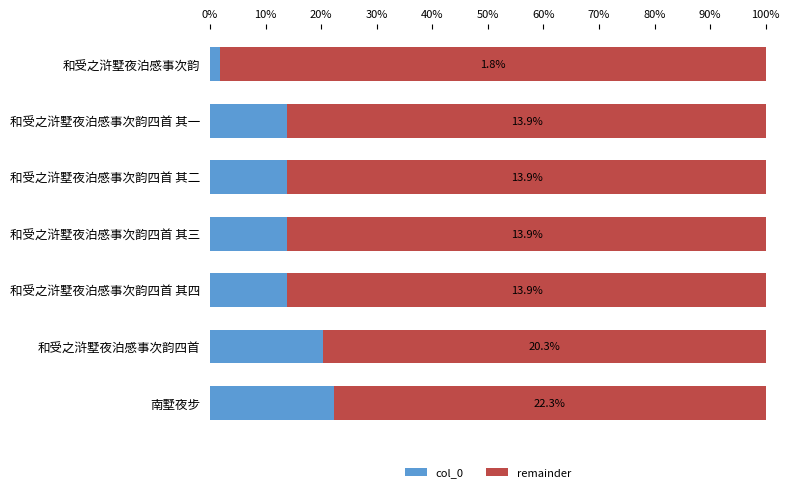

What is the total value across all series at 和受之浒墅夜泊感事次韵四首 其四?

100.0